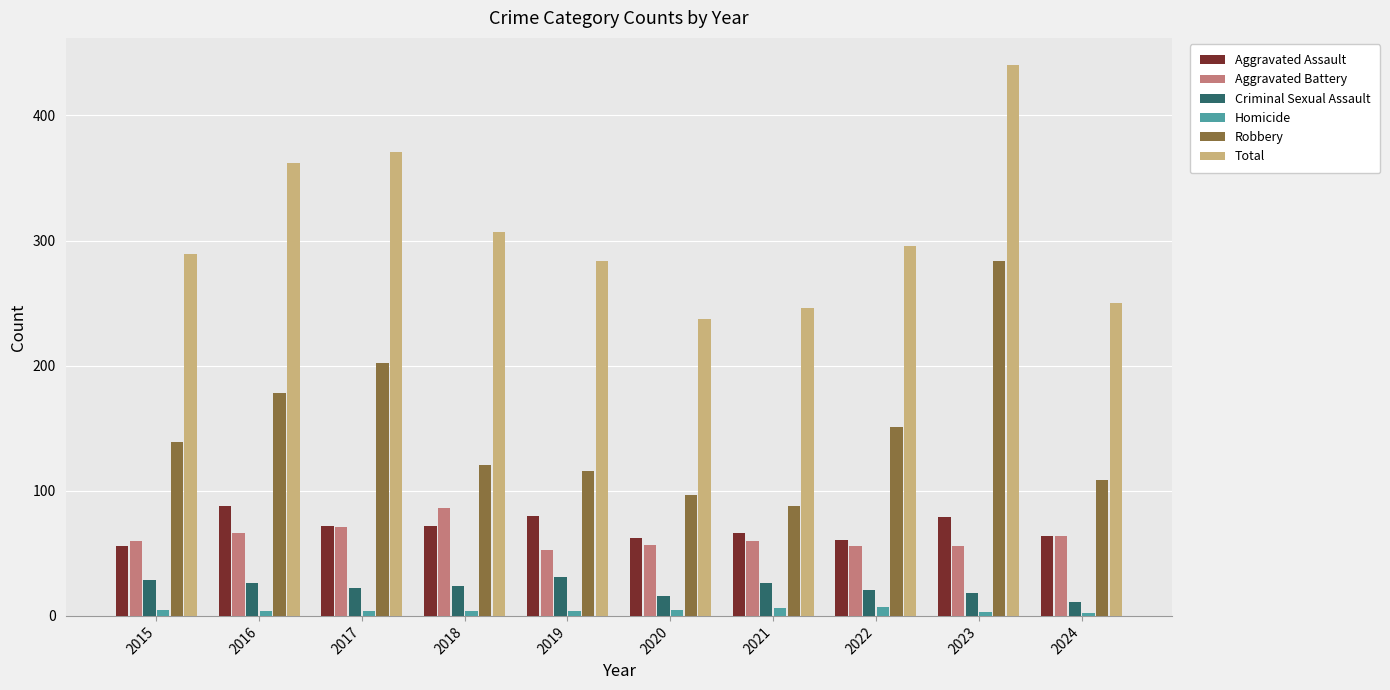

Is the value of Aggravated Battery at 2020 greater than the value of Total at 2023?

No